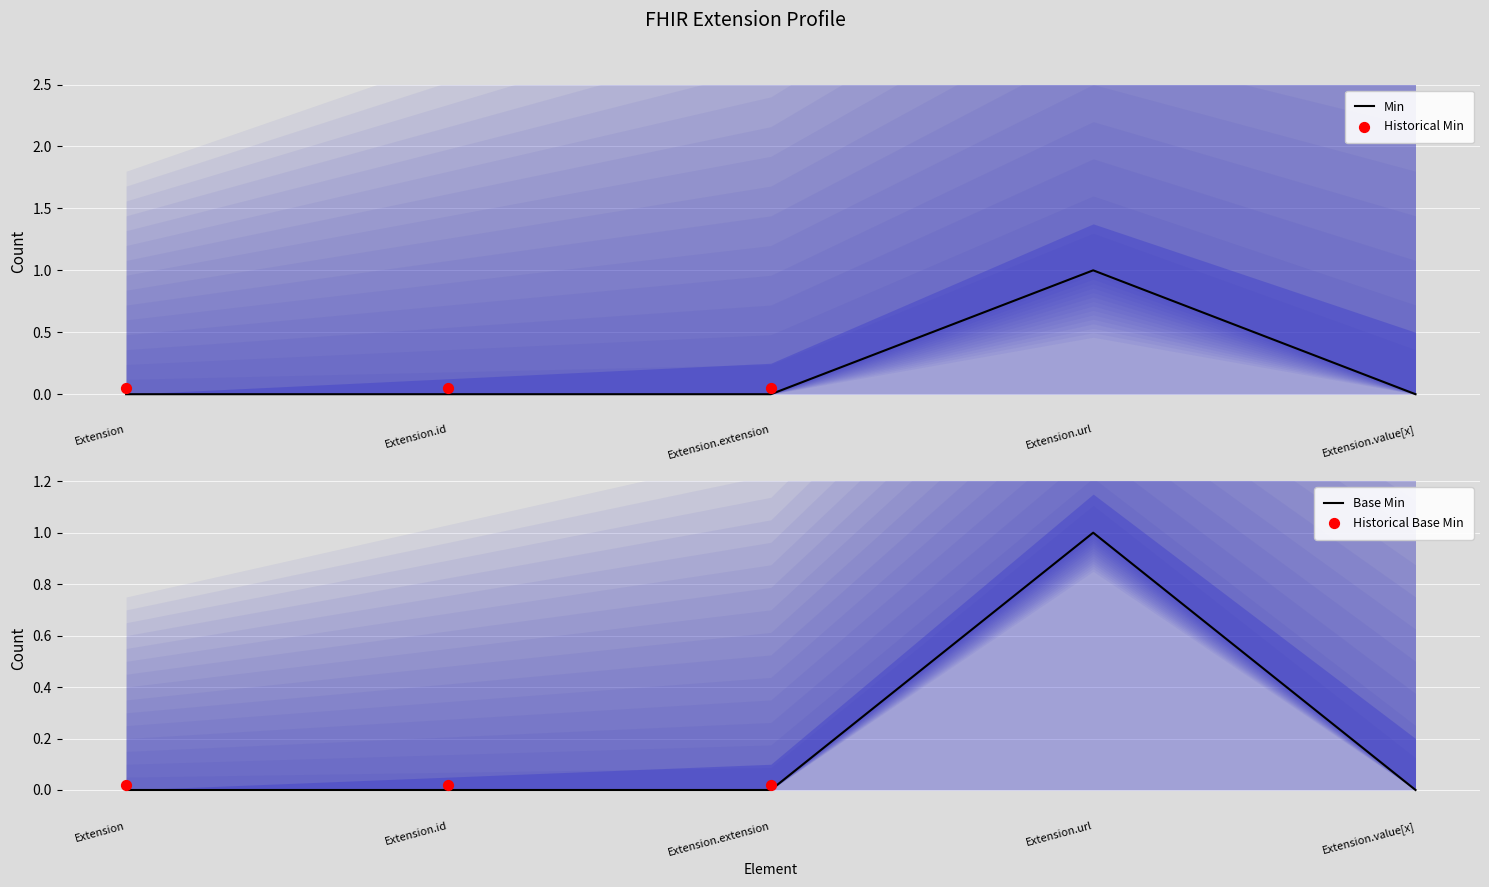

Which series has the largest Y range (max minus min)?

Min